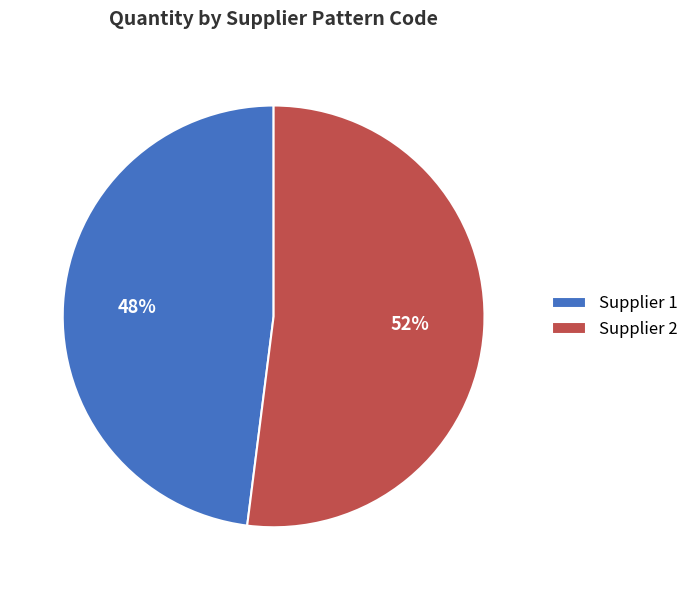

How many slices are in this pie chart?

2